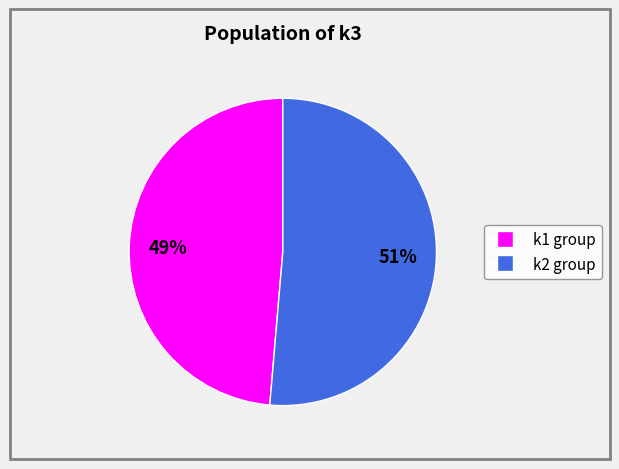

To the nearest percent, what is the average slice percentage?

50%